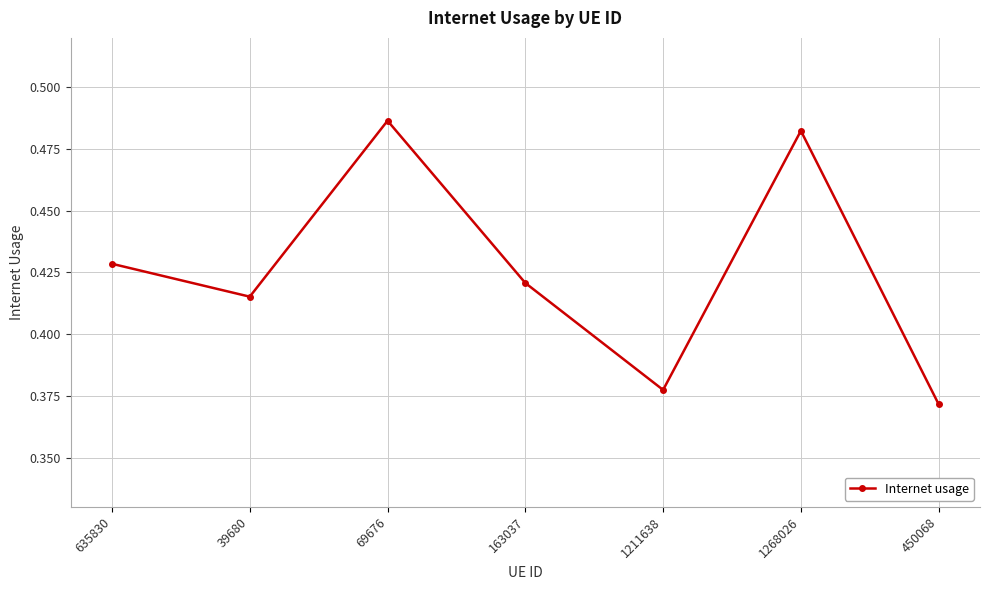

Rank the categories by value from highest to lowest.

69676, 1268026, 635830, 163037, 39680, 1211638, 450068